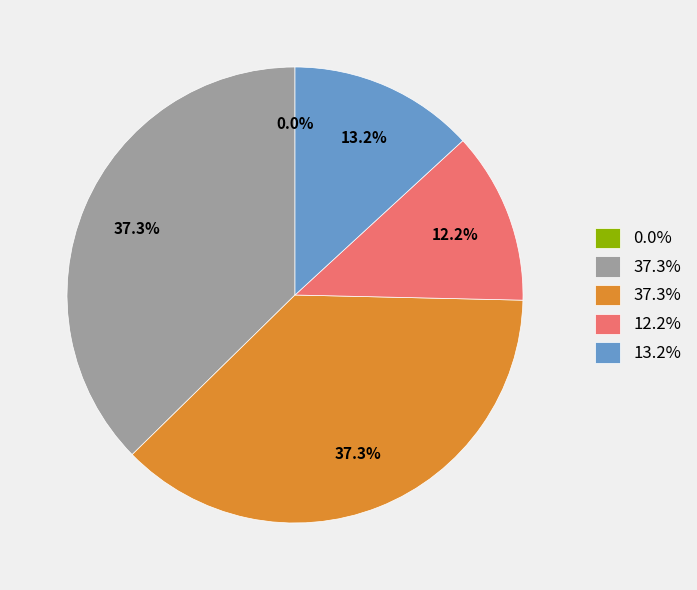

Is there any slice that represents more than half of the pie?

No